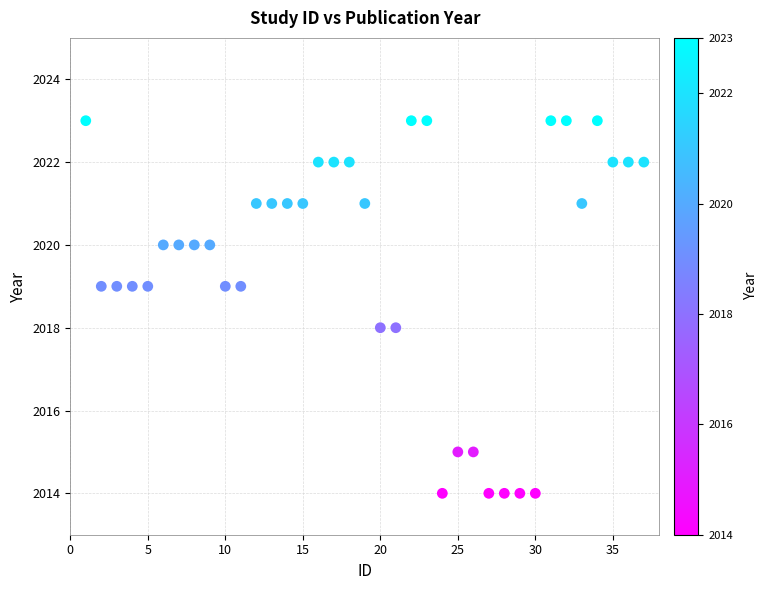

What is the range of X values (max minus min)?

36